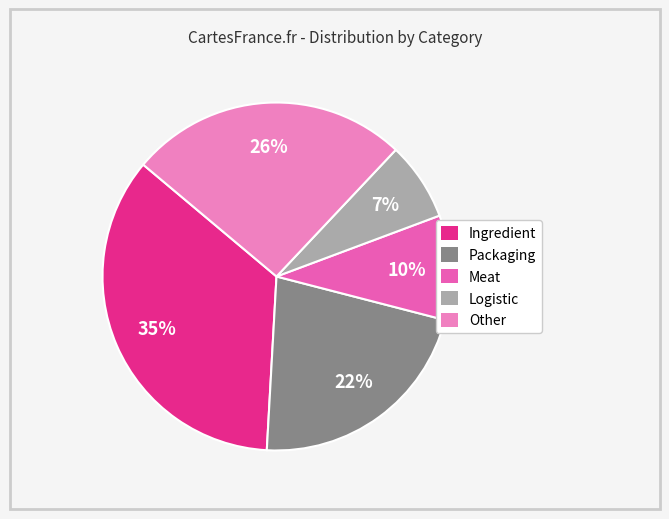

Is there any slice that represents more than half of the pie?

No